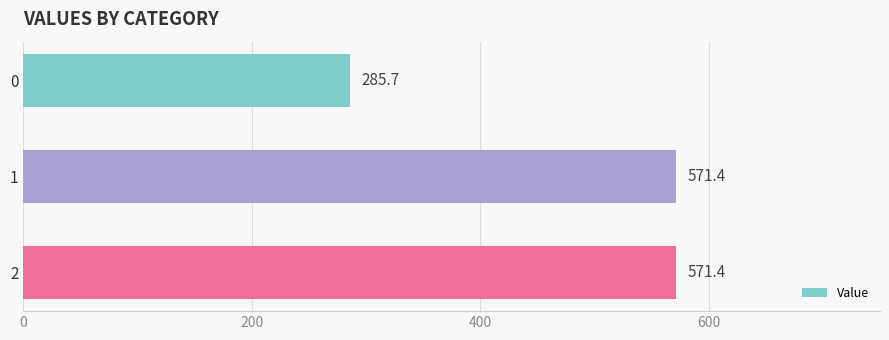

Are the bars horizontal?

Yes